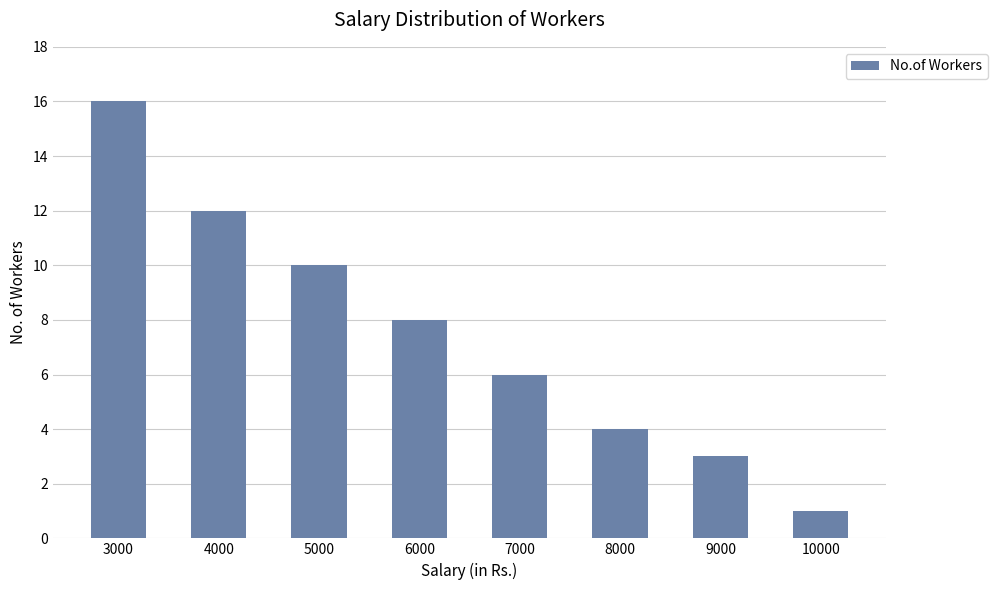

Which has a higher value, 4000 or 3000?

3000